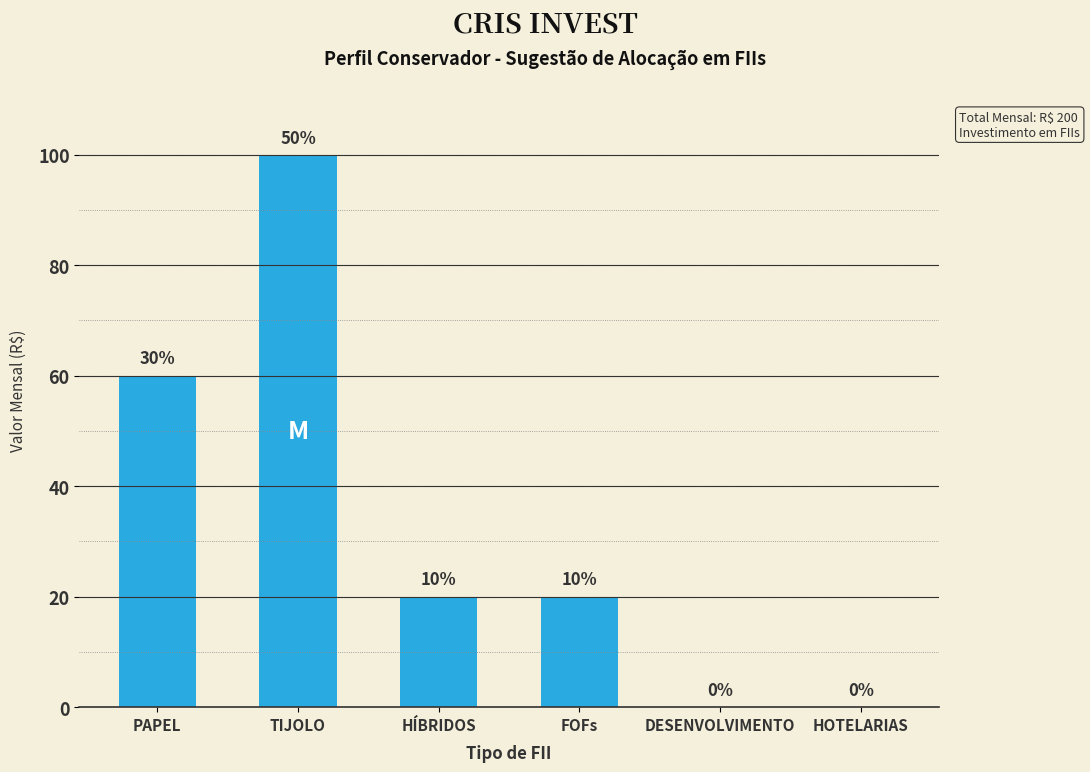

Count the number of values greater than 20.

2